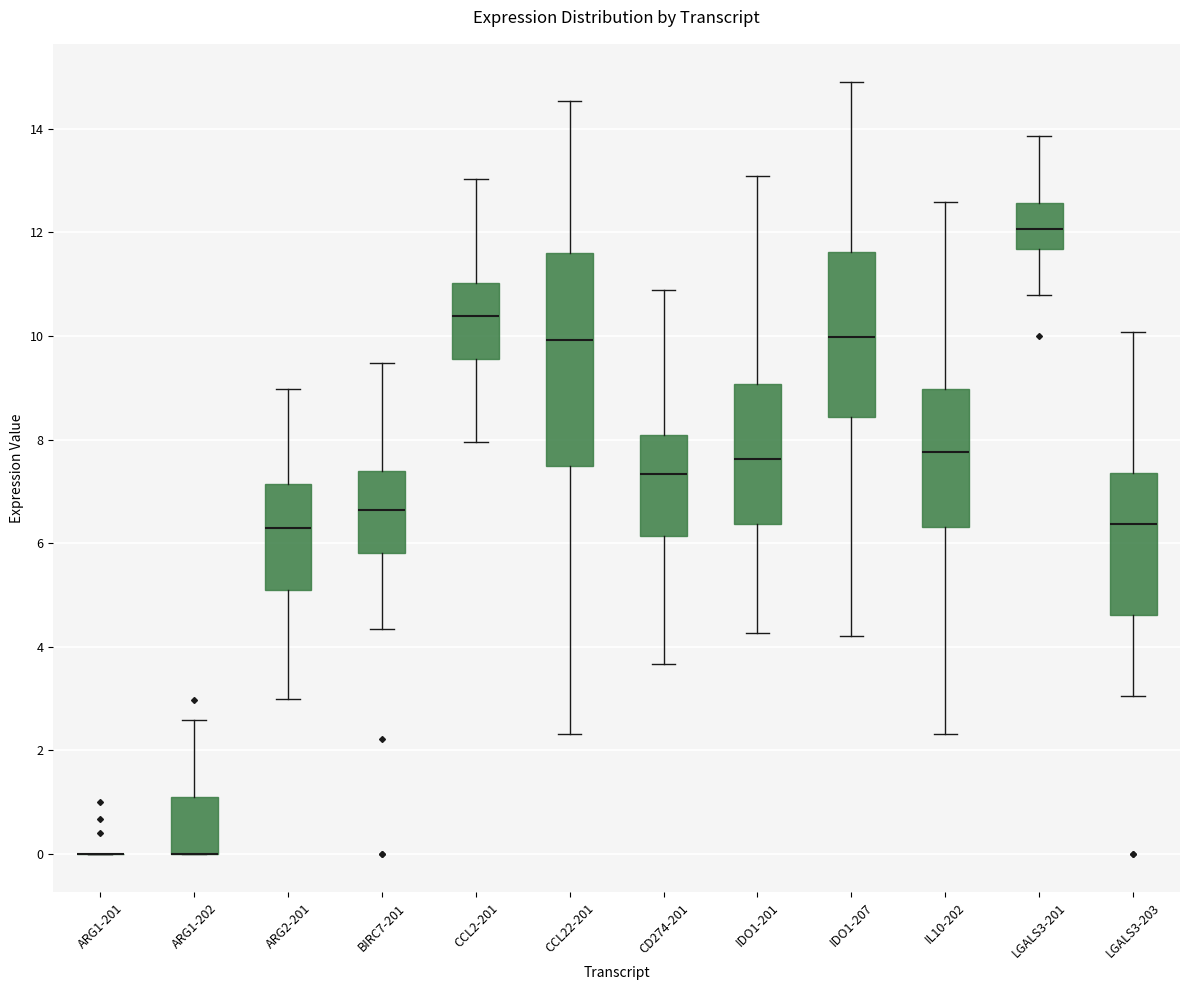

Comparing the boxes themselves (not the whiskers), which one is the tallest?

CCL22-201